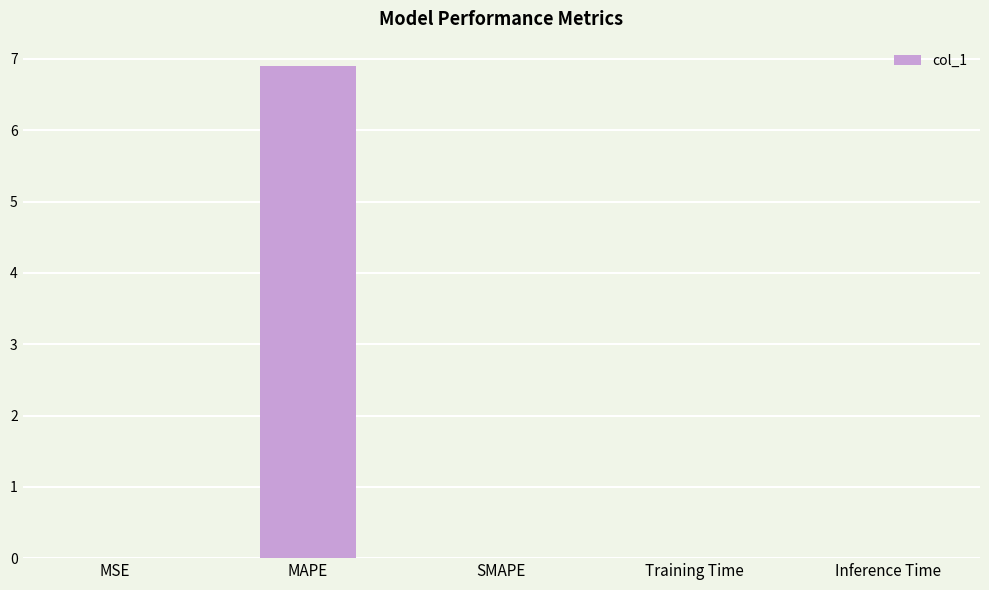

What is the greatest value displayed?

6.9